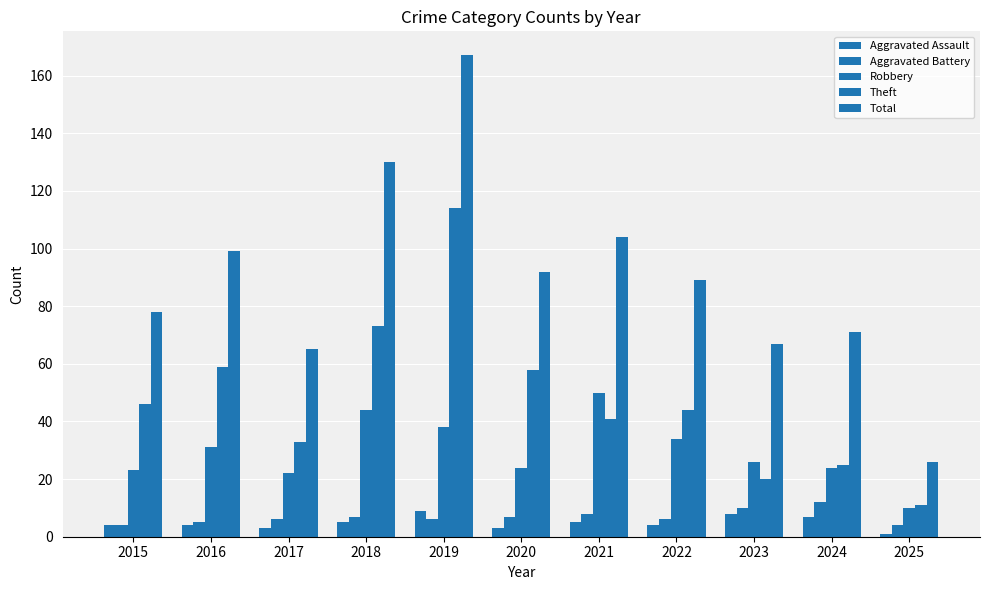

Are the bars horizontal?

No